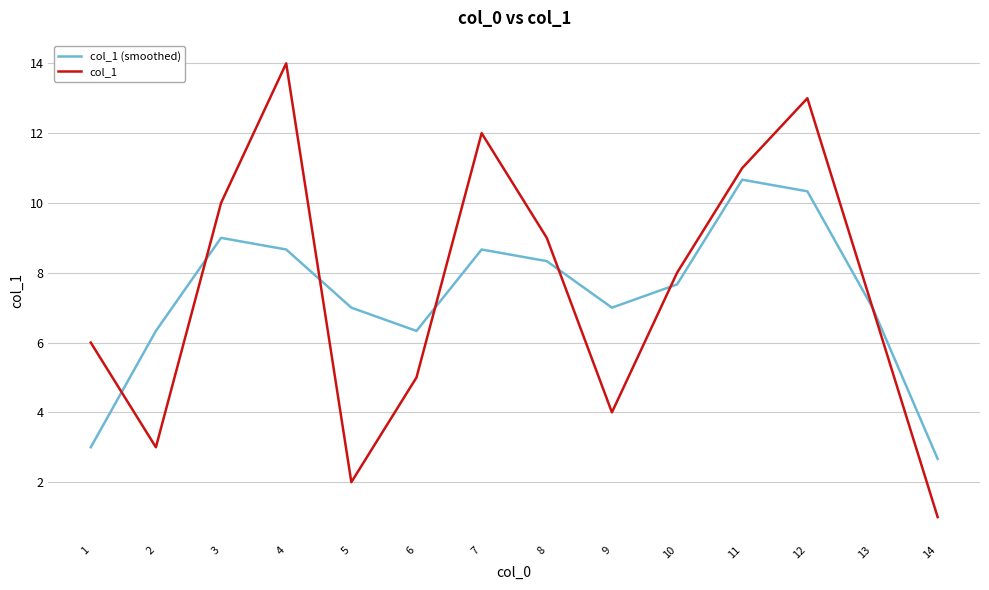

True or false: col_1 (smoothed) has more than 0 points higher than both neighbors.

True